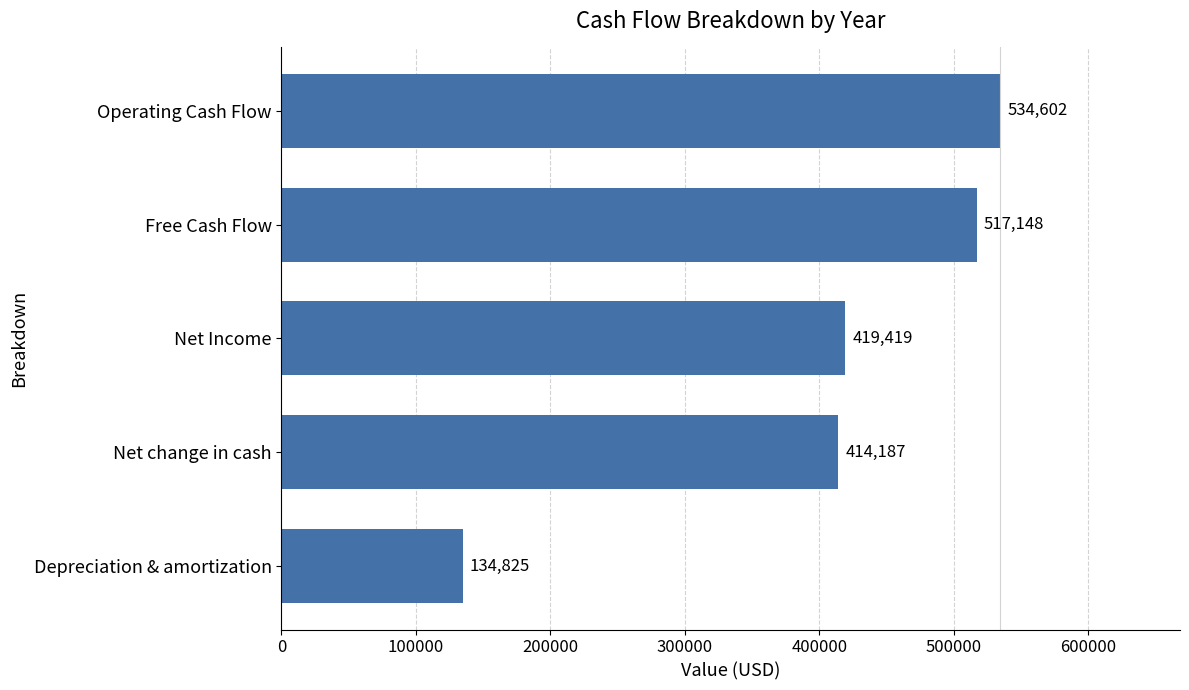

What is the sum of the values at Net Income and Free Cash Flow?

936567